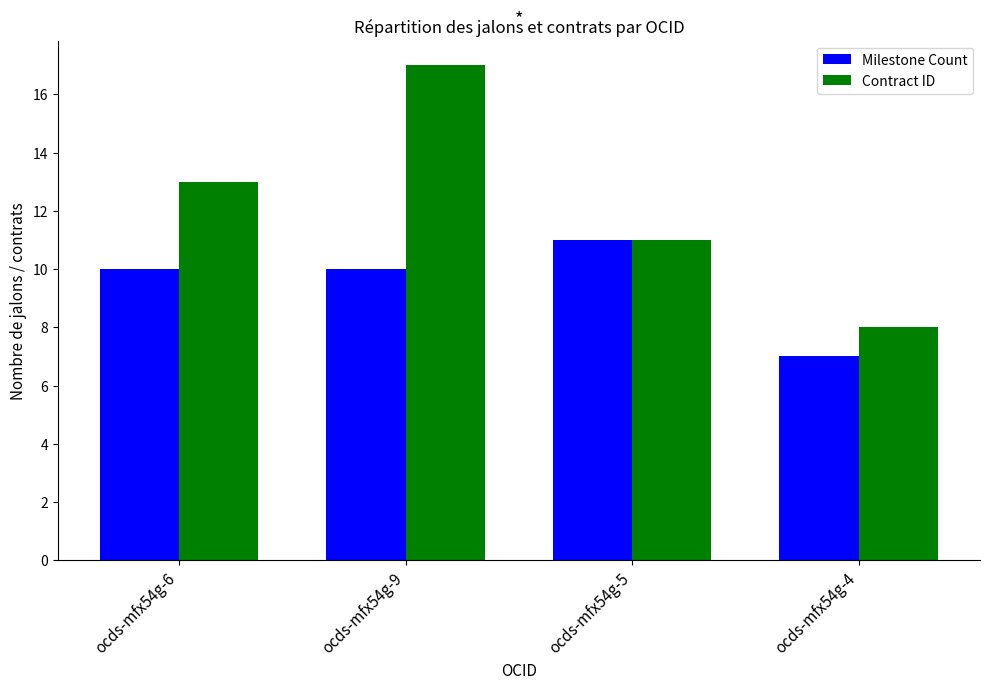

The Contract ID series shows 11 at ocds-mfx54g-5. True or false?

True